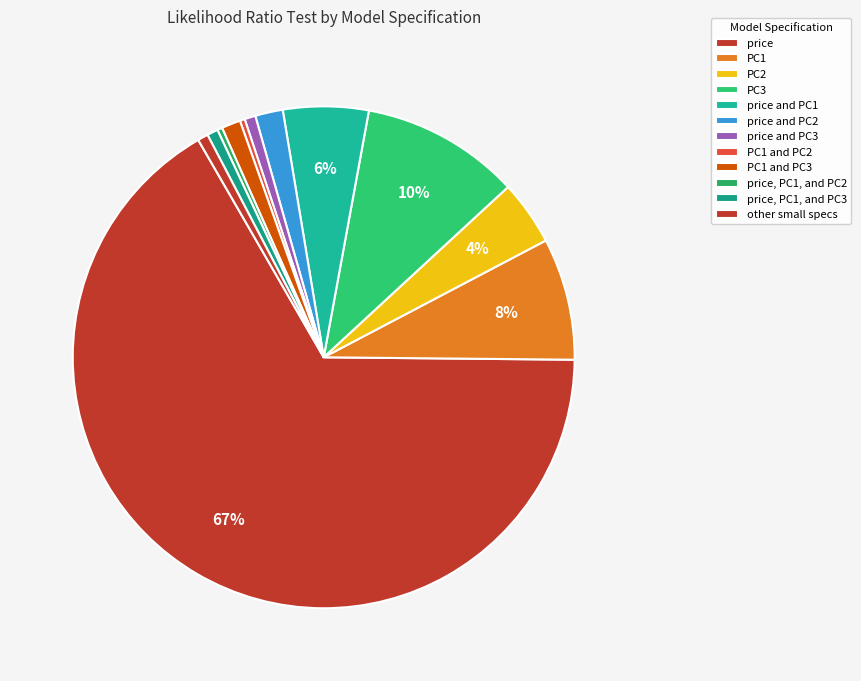

How many slices are in this pie chart?

12